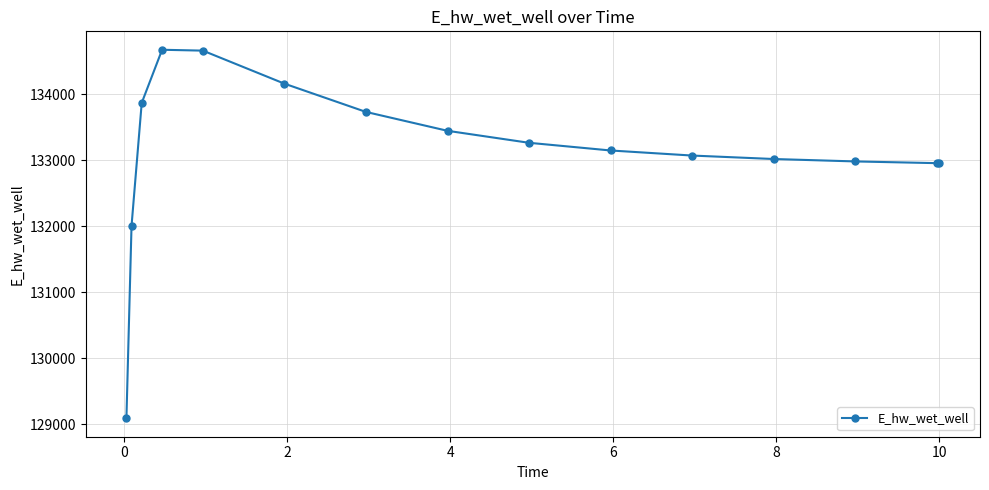

What is the value of the 8th point from the left?

133445.2